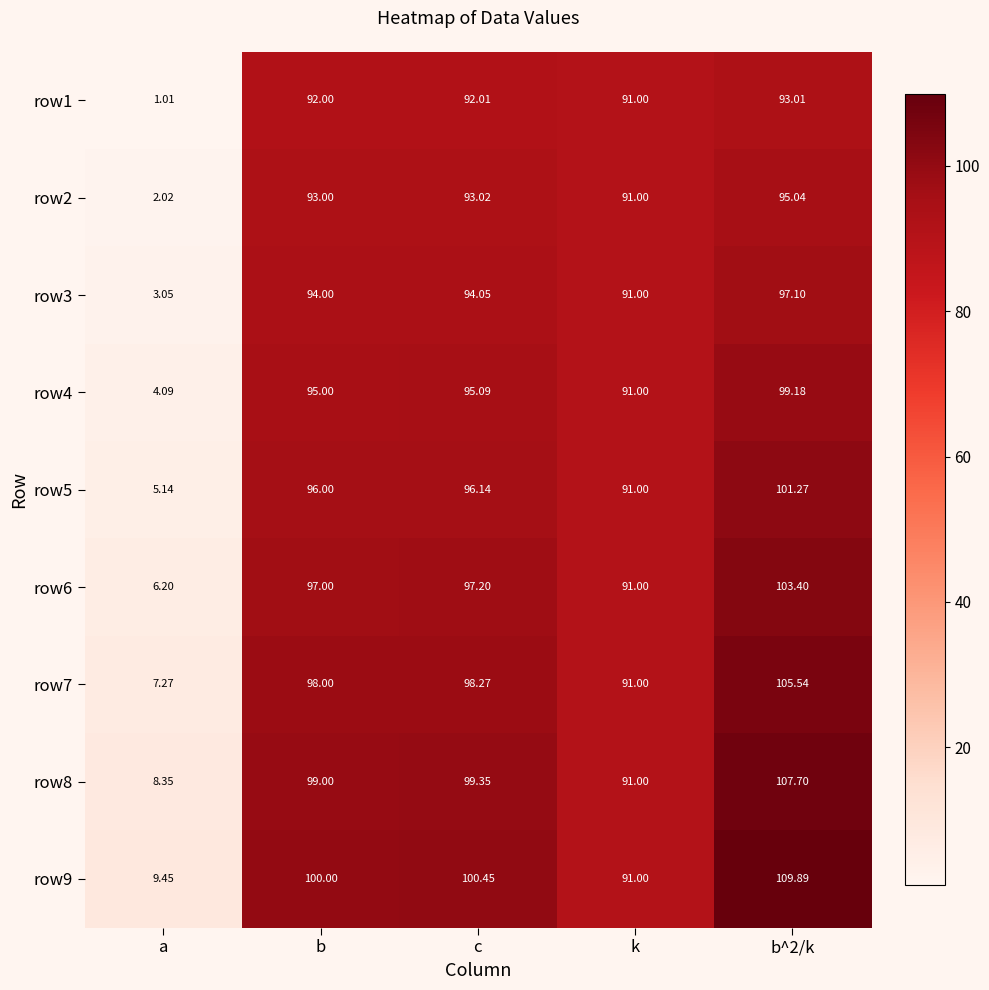

Where is row2 nearest to the value 48?

k